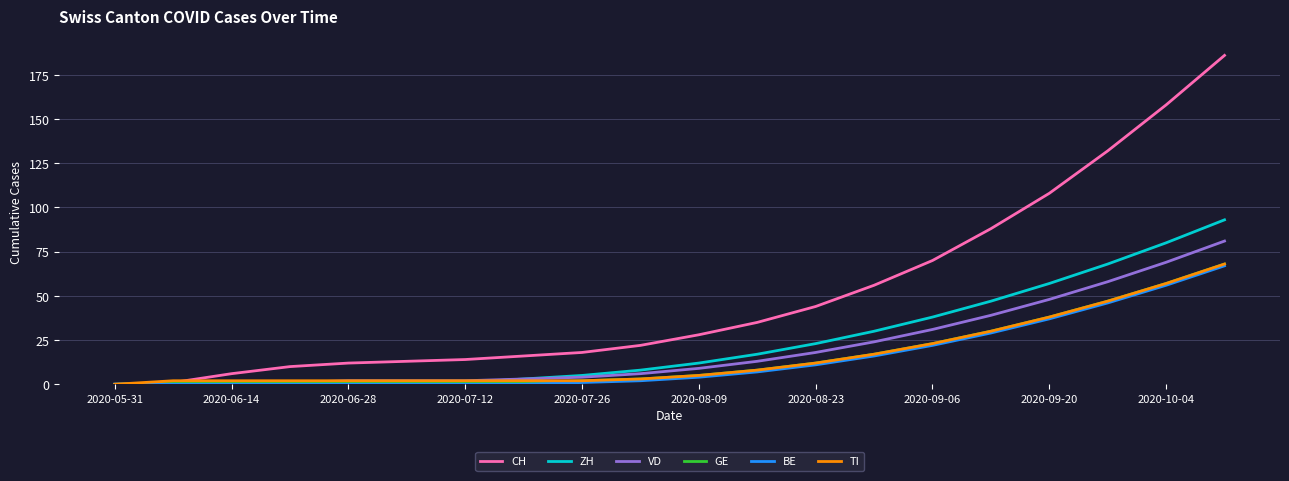

Which series has the largest range (max minus min)?

CH